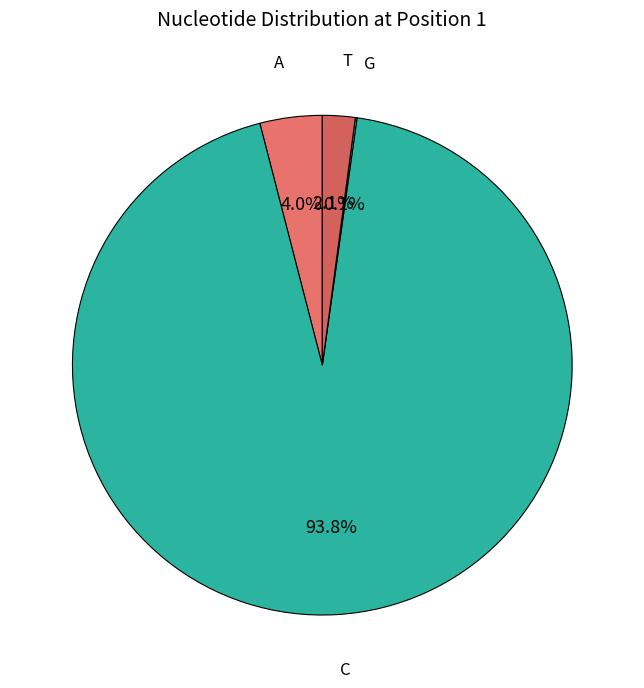

Between T and A, which is larger?

A